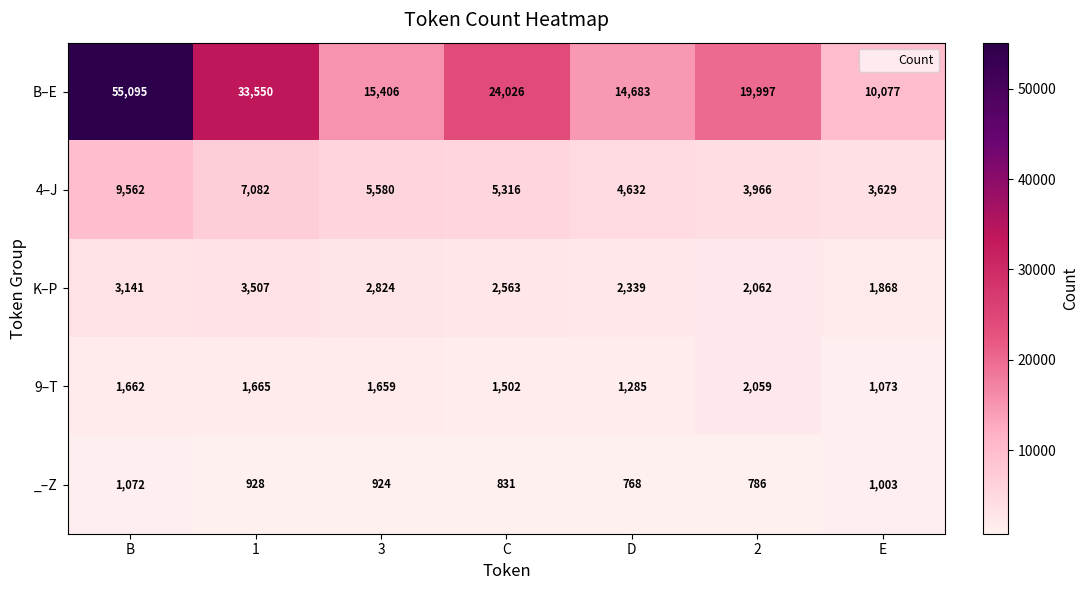

What is the difference between the second highest and second lowest values in the 9–T series?

380